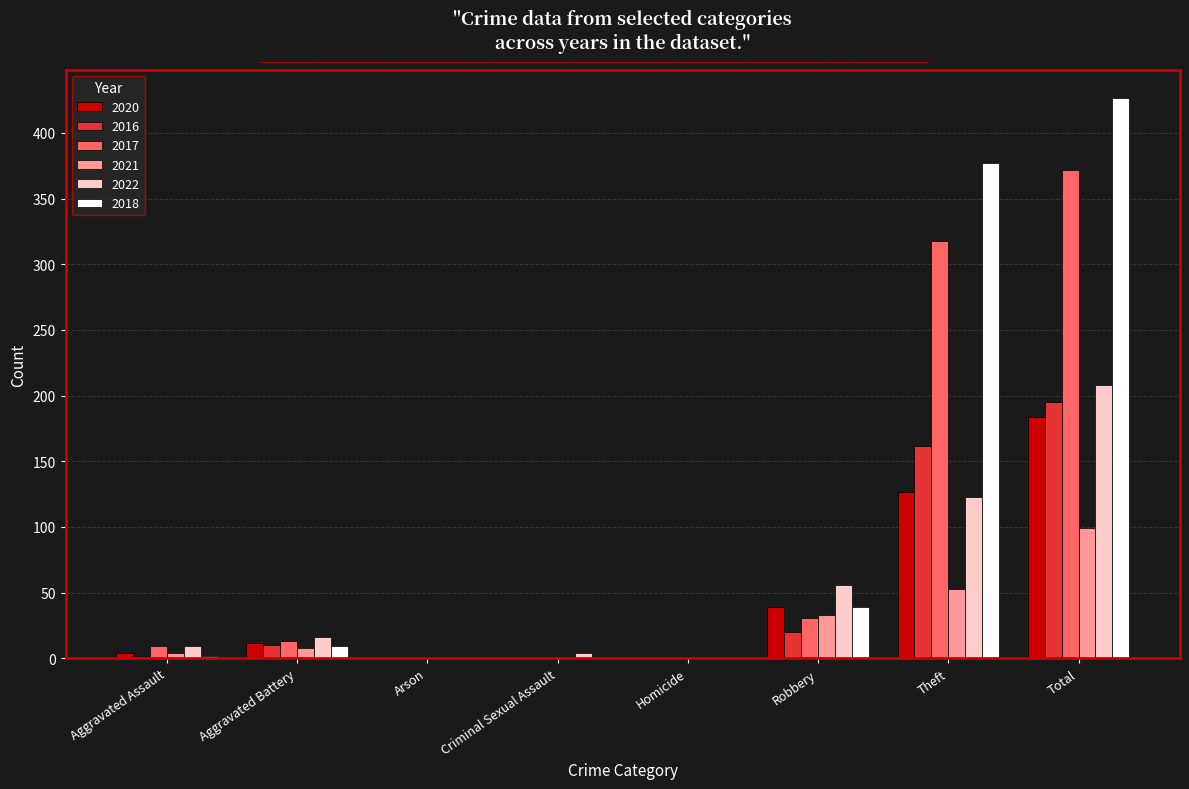

What is the sum of the 2020 values at Criminal Sexual Assault and Theft?

127